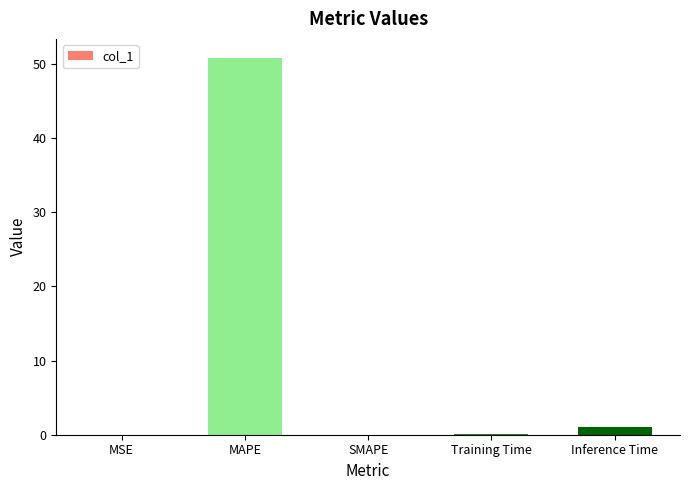

True or false: the data shows 0.0 at MSE.

True